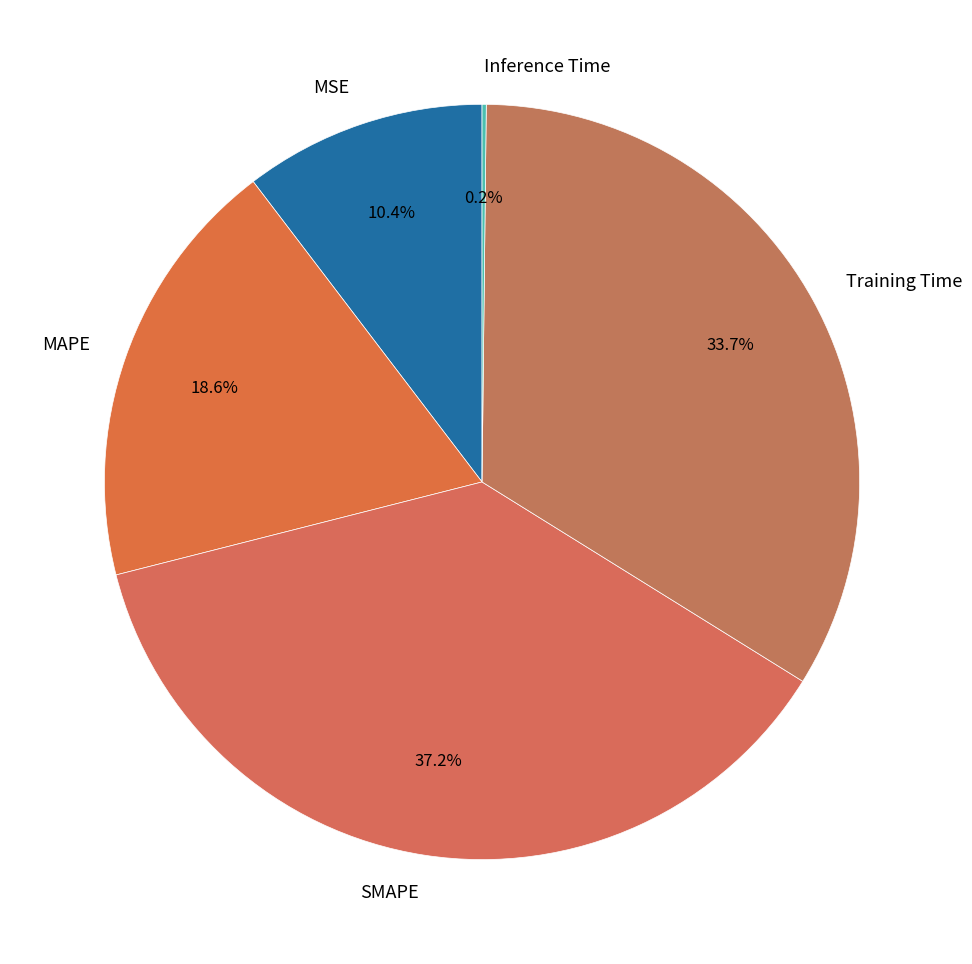

What is the largest slice in the pie chart?

SMAPE